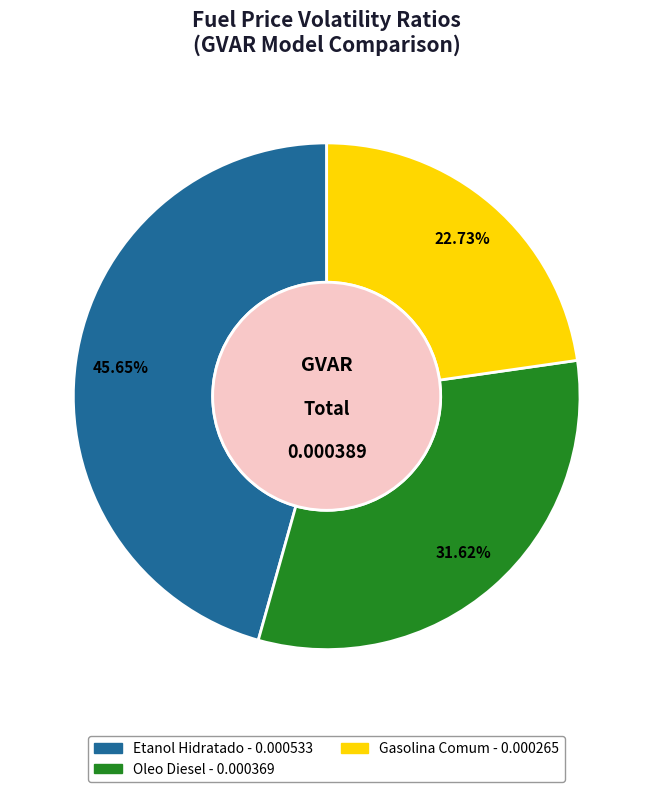

Between Gasolina Comum and Oleo Diesel, which is larger?

Oleo Diesel